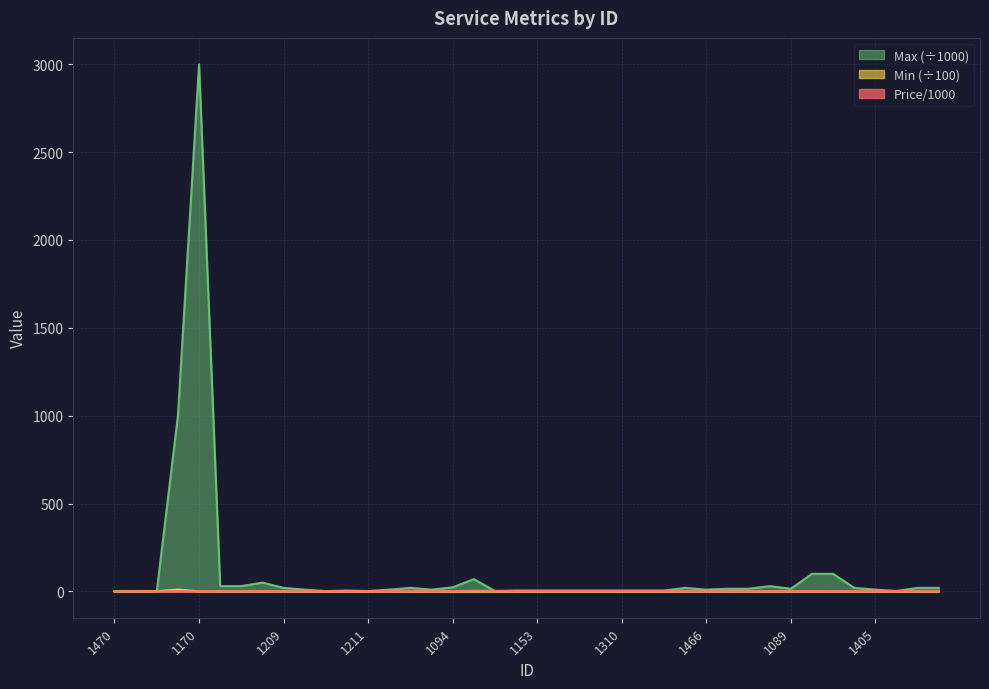

How many distinct data groups are displayed?

3